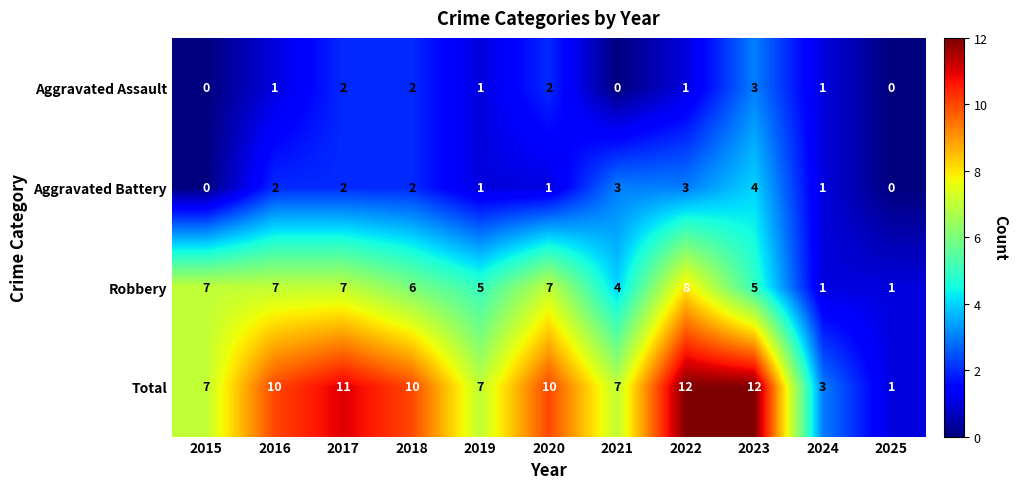

What is the sum of the Total values at 2023 and 2019?

19